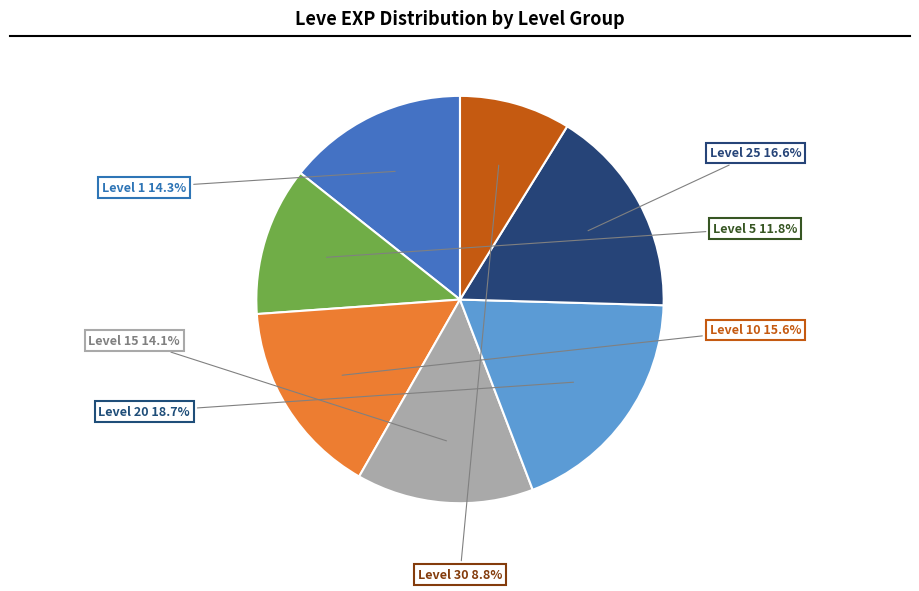

Do Level 10 and Level 15 together represent more than half of the pie?

No